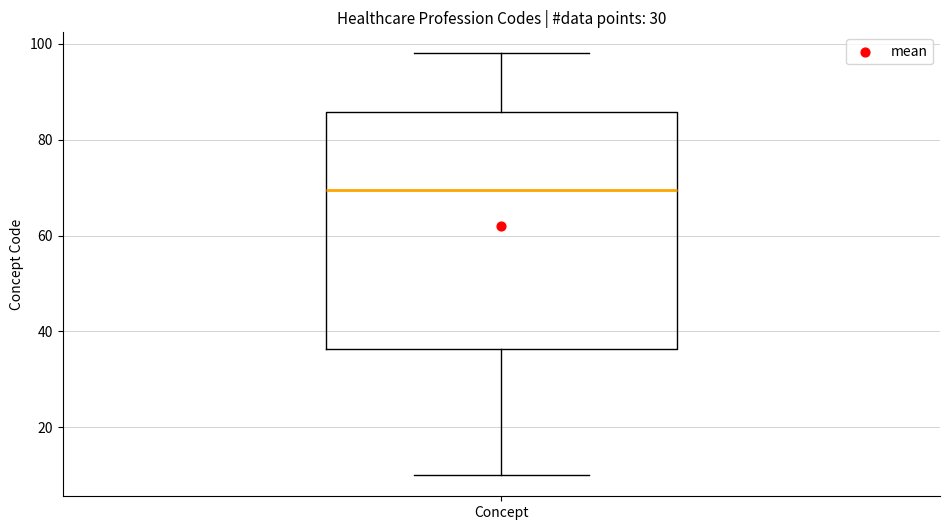

Read this box plot against the y-axis: the position of the median line, the range covered by the box, and the ends of both whiskers. The values are not printed on the chart, so give them approximately, as read against the axis.

median 70, box 36 to 86, whiskers 10 to 98